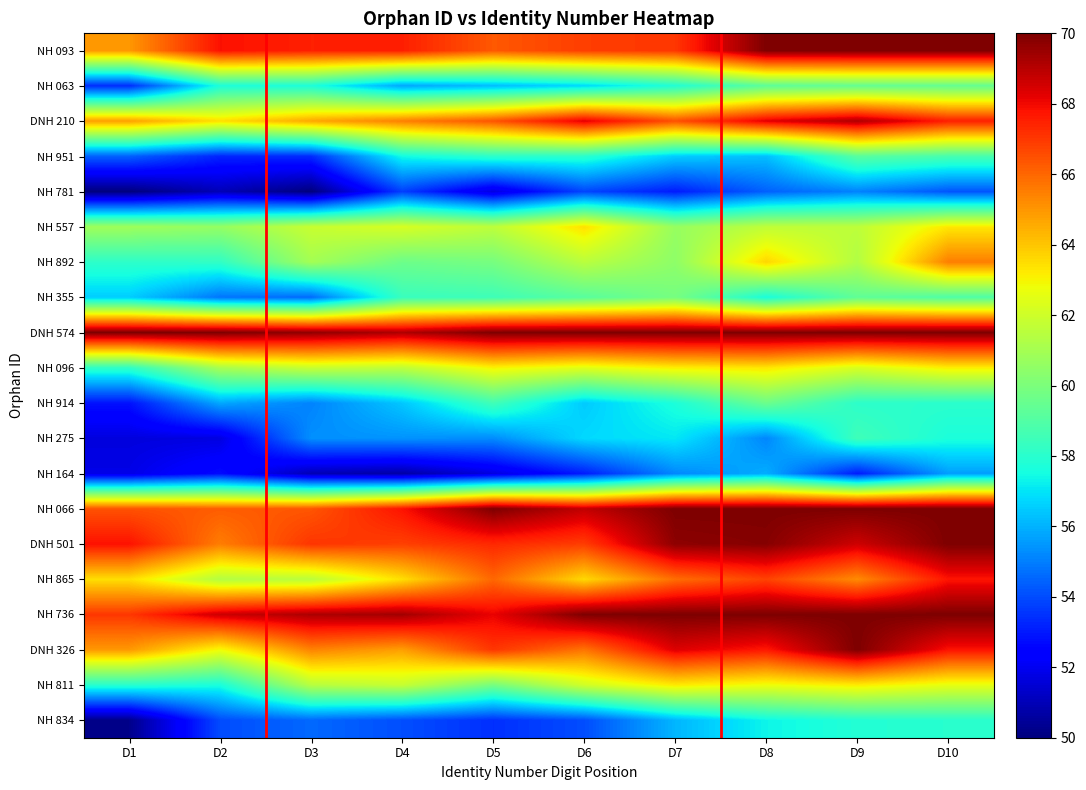

At which category does the chart reach its minimum across all series?

D1